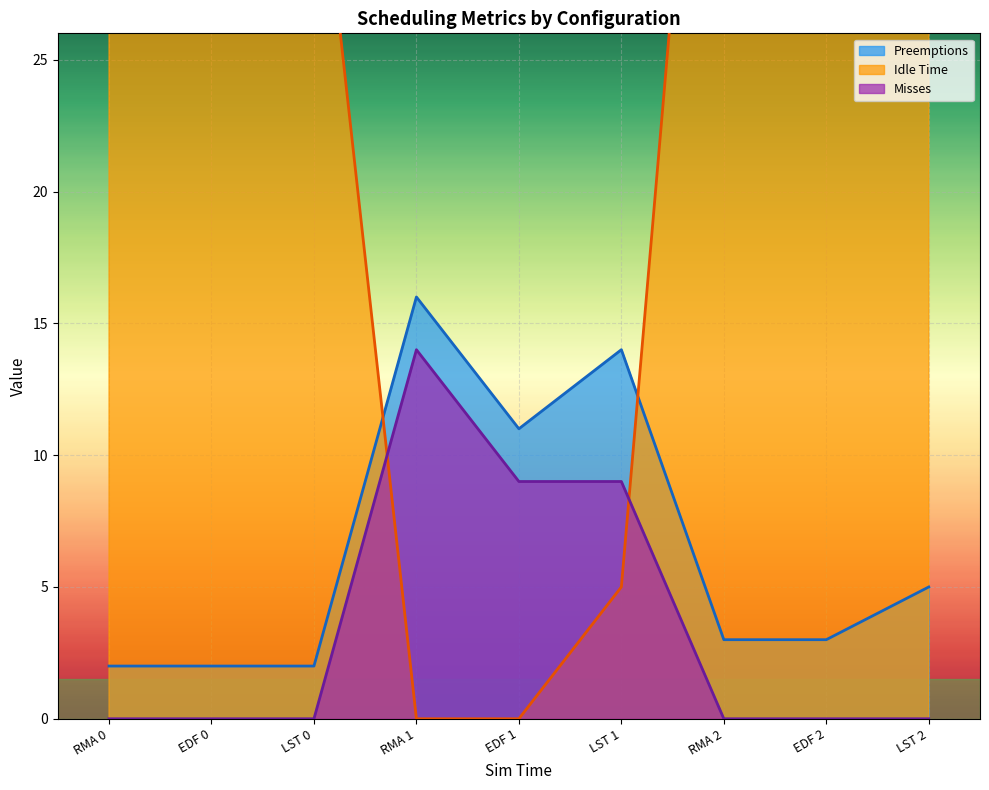

Reading right to left, what are all the values shown in this chart?

Preemptions: 5	3	3	14	11	16	2	2	2
Idle Time: 50	50	50	5	0	0	35	35	35
Misses: 0	0	0	9	9	14	0	0	0